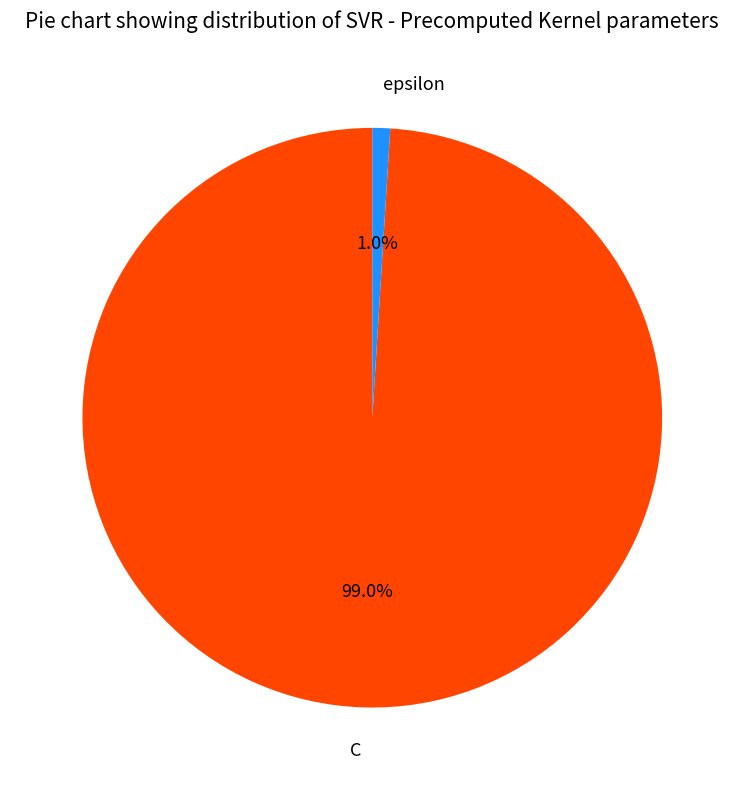

To the nearest percent, what is the difference between the largest and smallest slice percentages?

98%